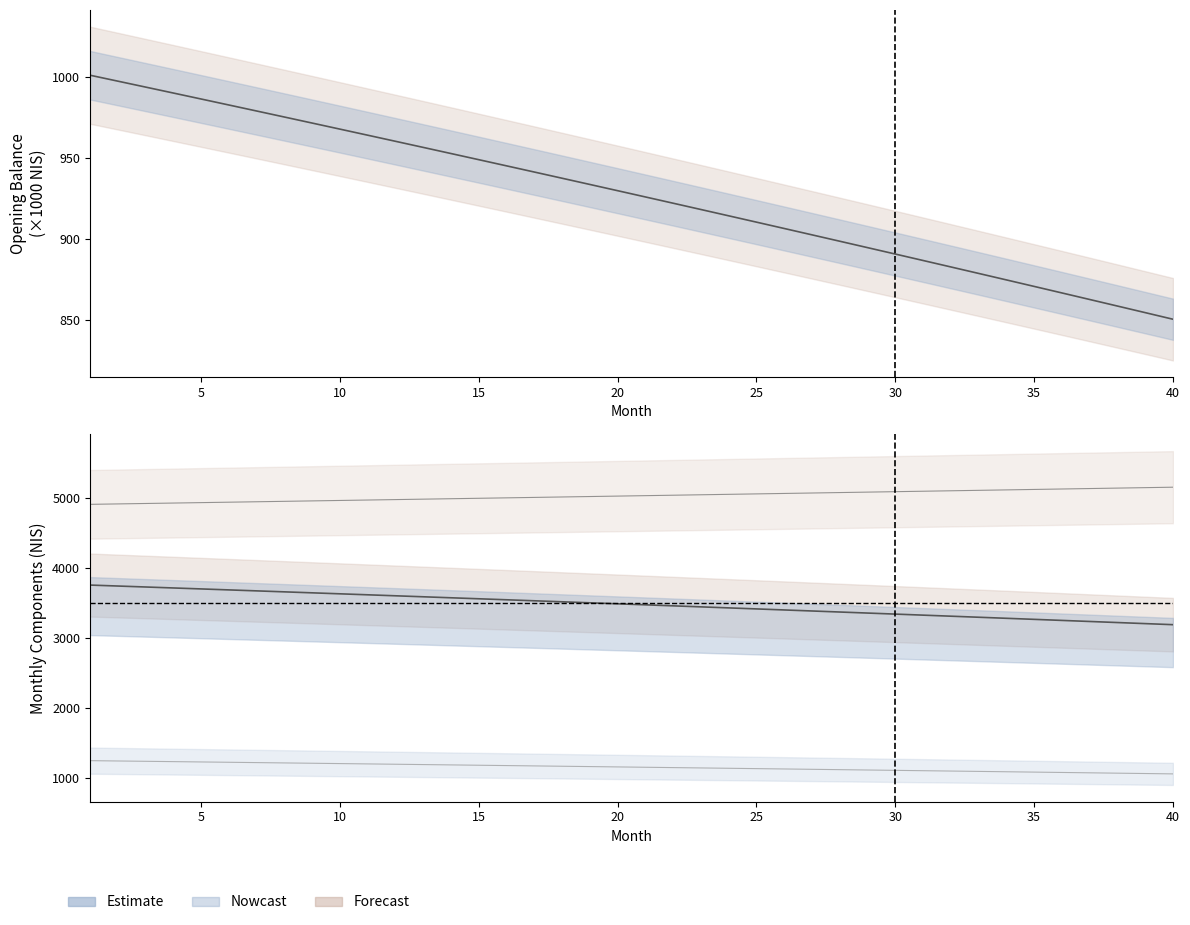

Between 20 and 10, which is larger?

10